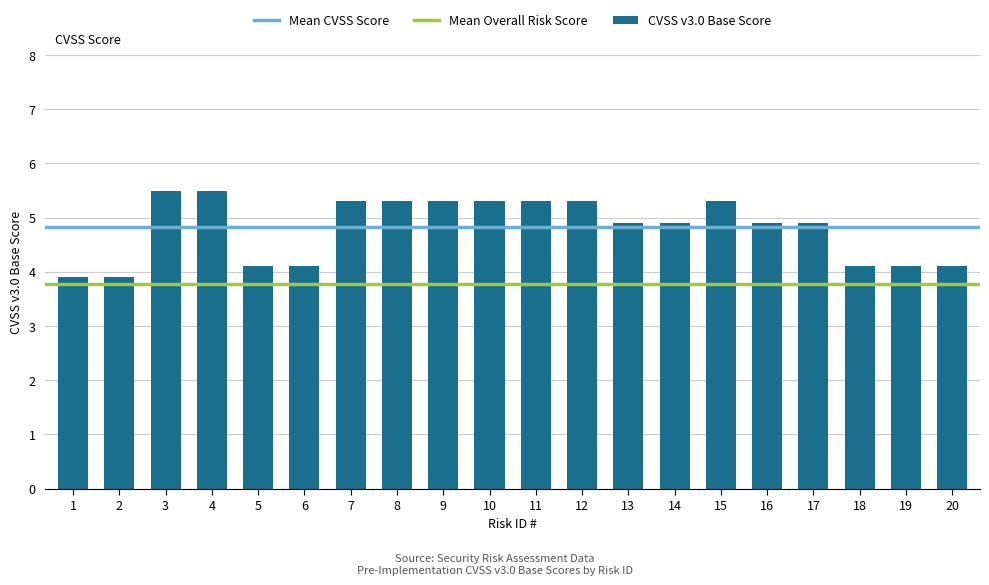

Does the chart contain any negative values?

No